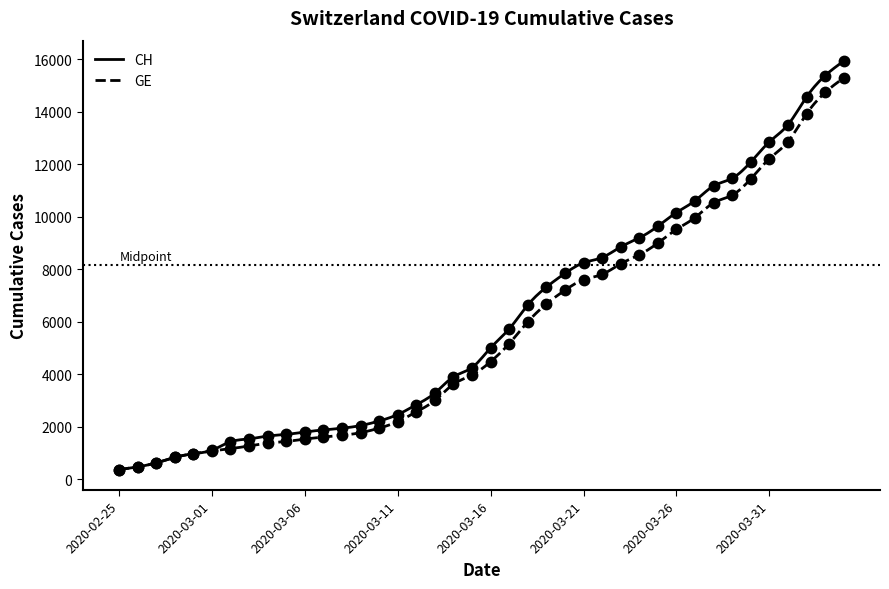

Which category has the lowest value across all series?

2020-02-25